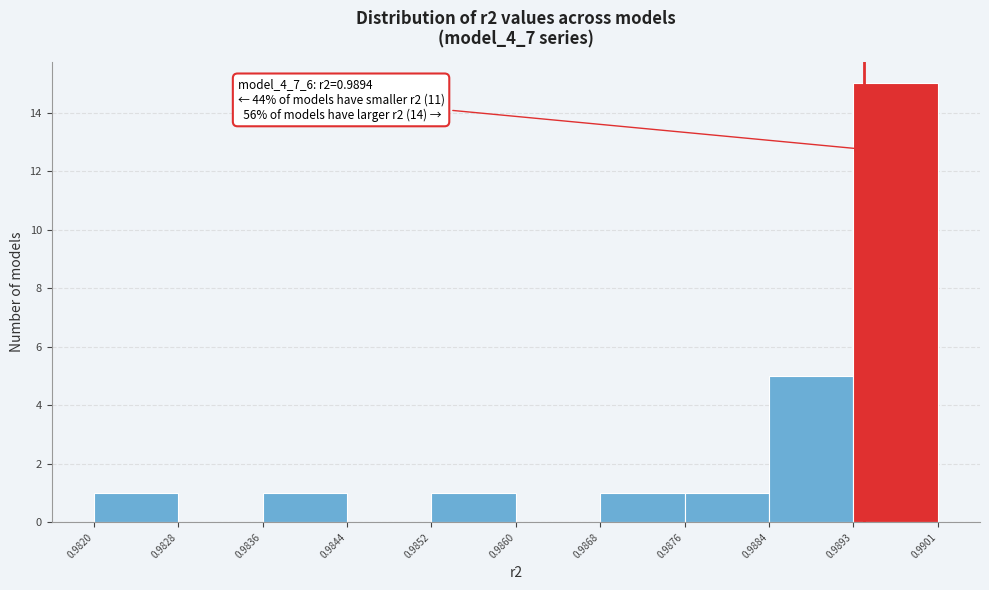

Which range on the x-axis has the tallest bar?

0.9893 to 0.9901